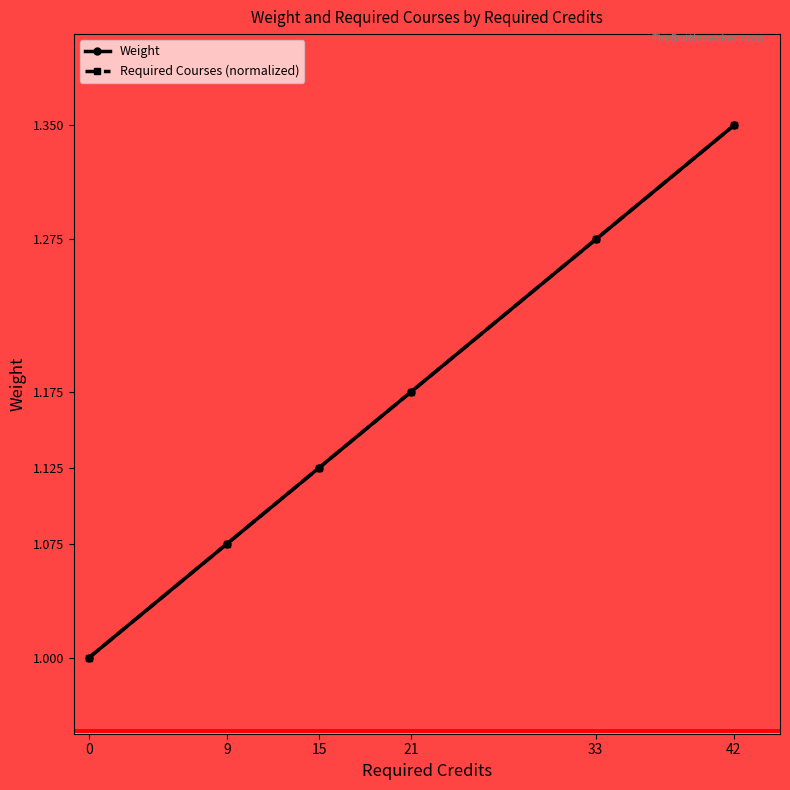

What is the average value of the Weight series?

1.2